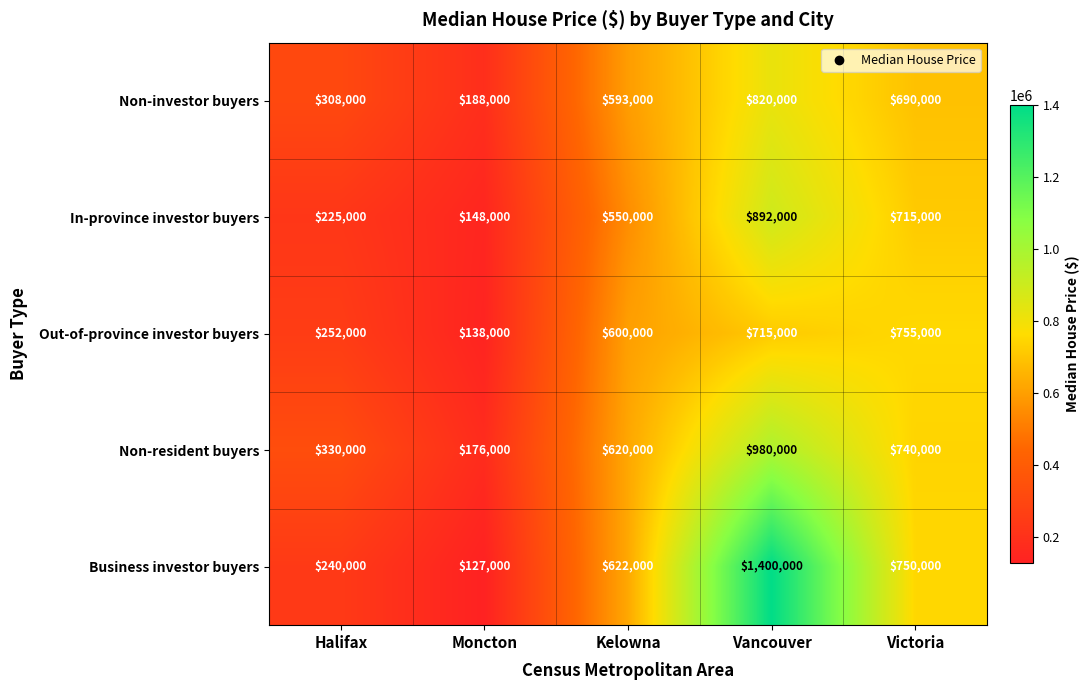

What is the maximum value shown in the chart?

1400000